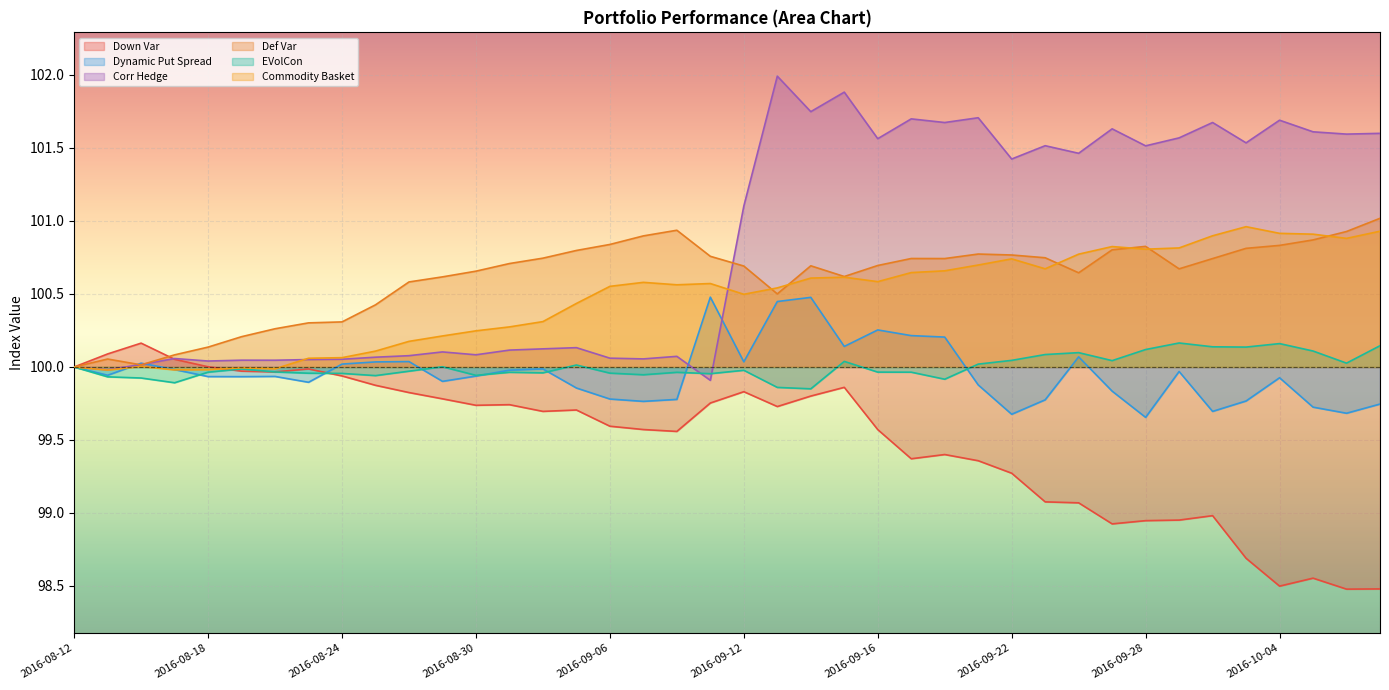

Is it true that Dynamic Put Spread equals 135.8 at 2016-08-18?

False